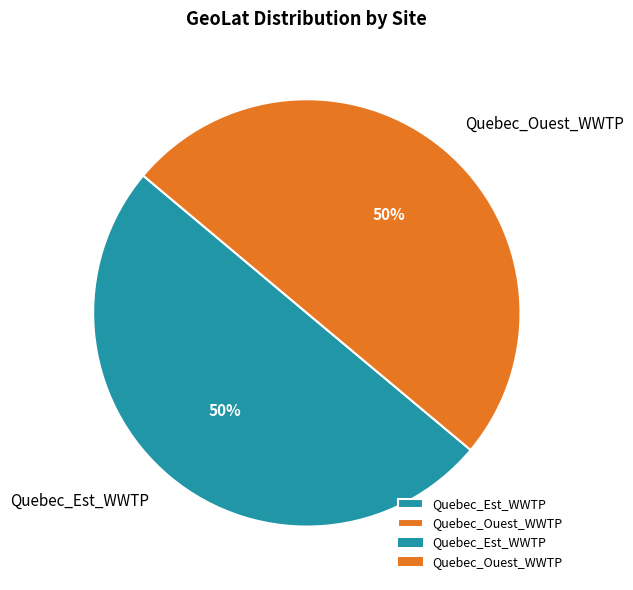

How many slices are in this pie chart?

2